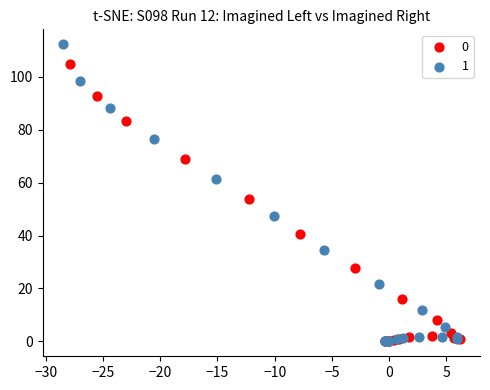

What are all the series names shown in the legend?

0, 1